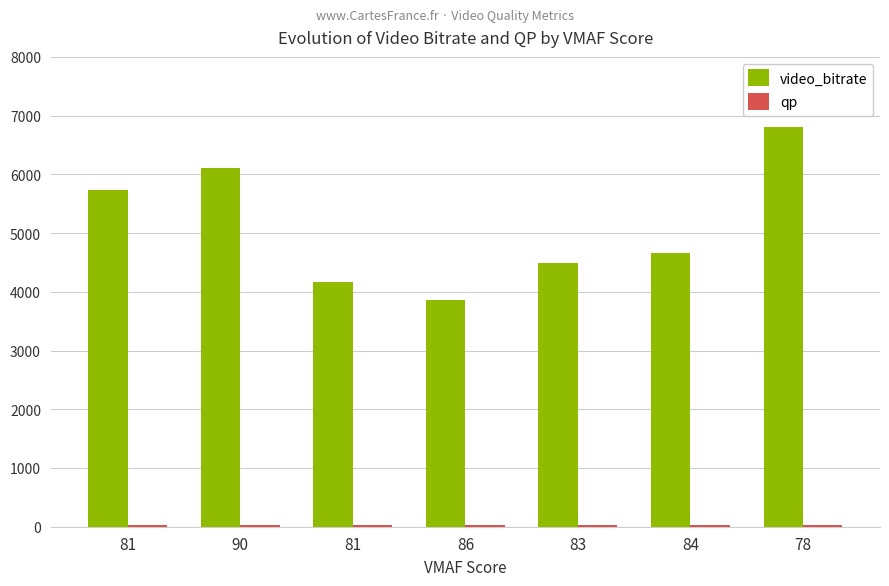

Count the number of categories in the chart.

7